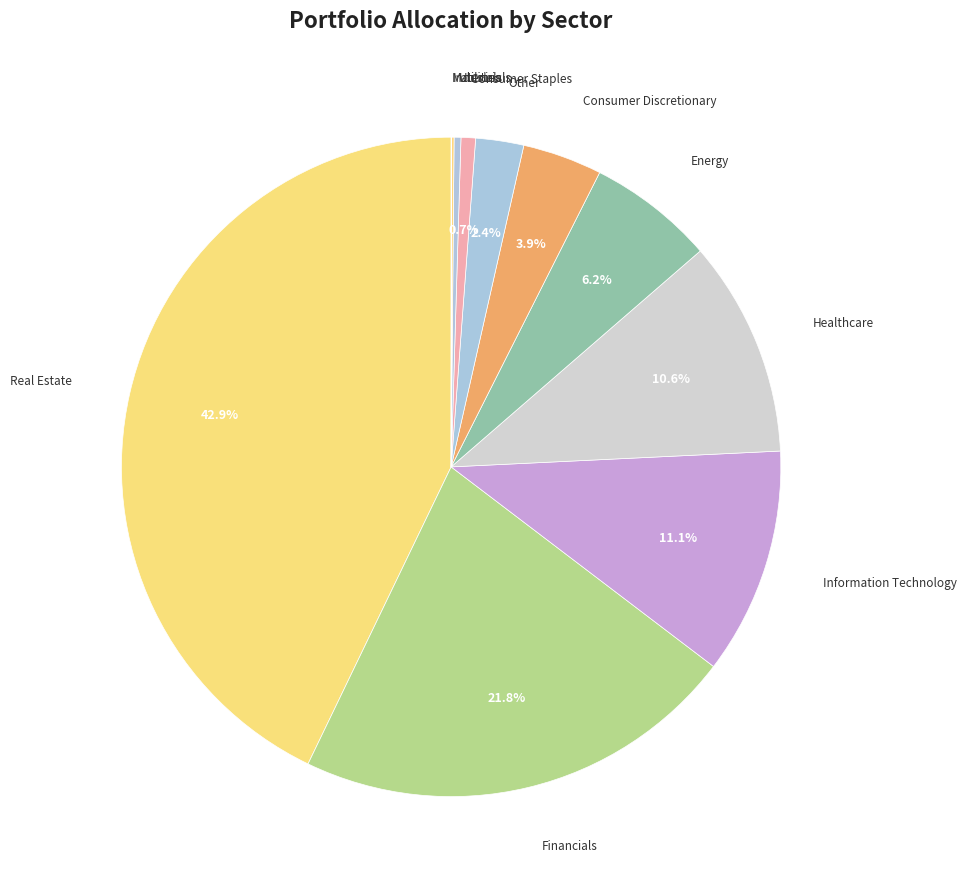

How many slices are in this pie chart?

11